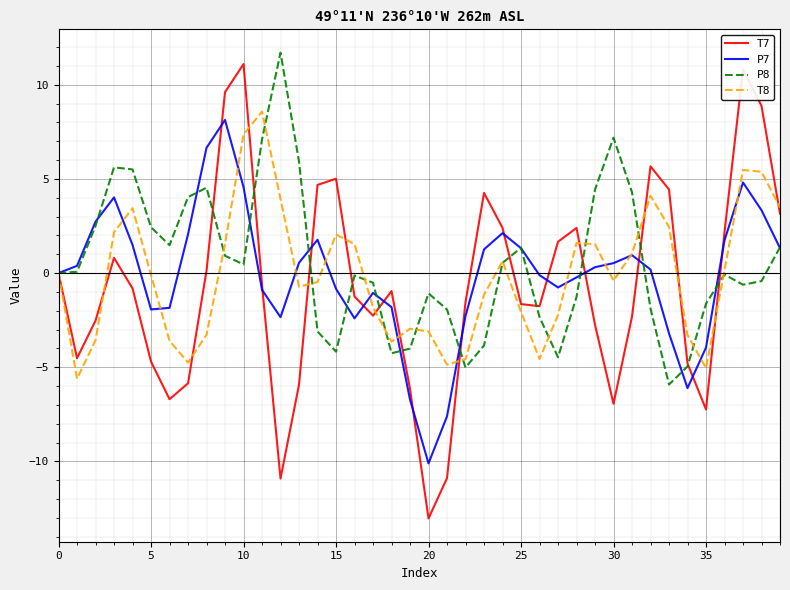

Which series has the widest spread of values?

T7